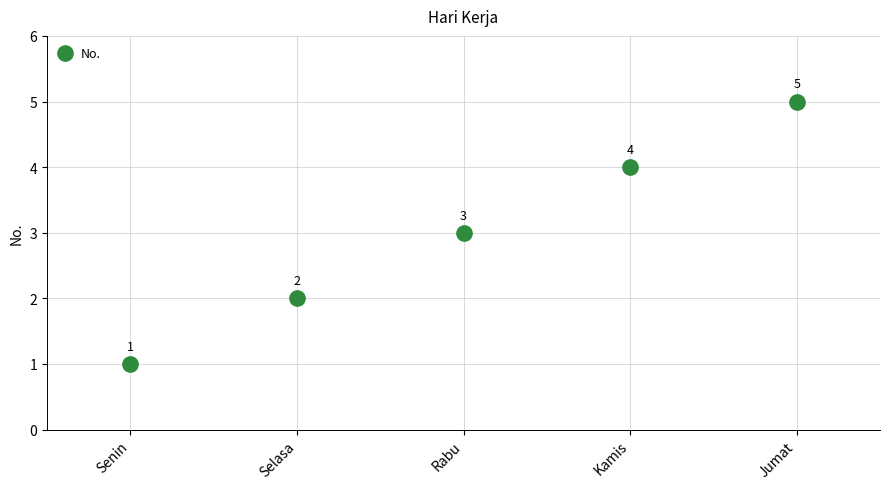

Read the value at Kamis.

4